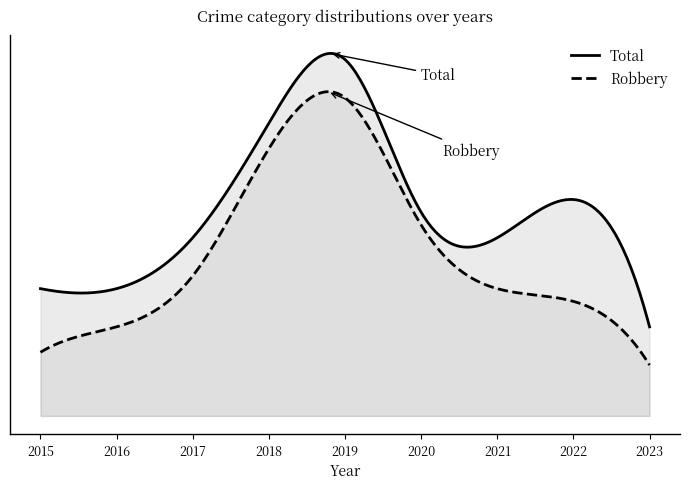

What are all the series names shown in the legend?

Total, Robbery